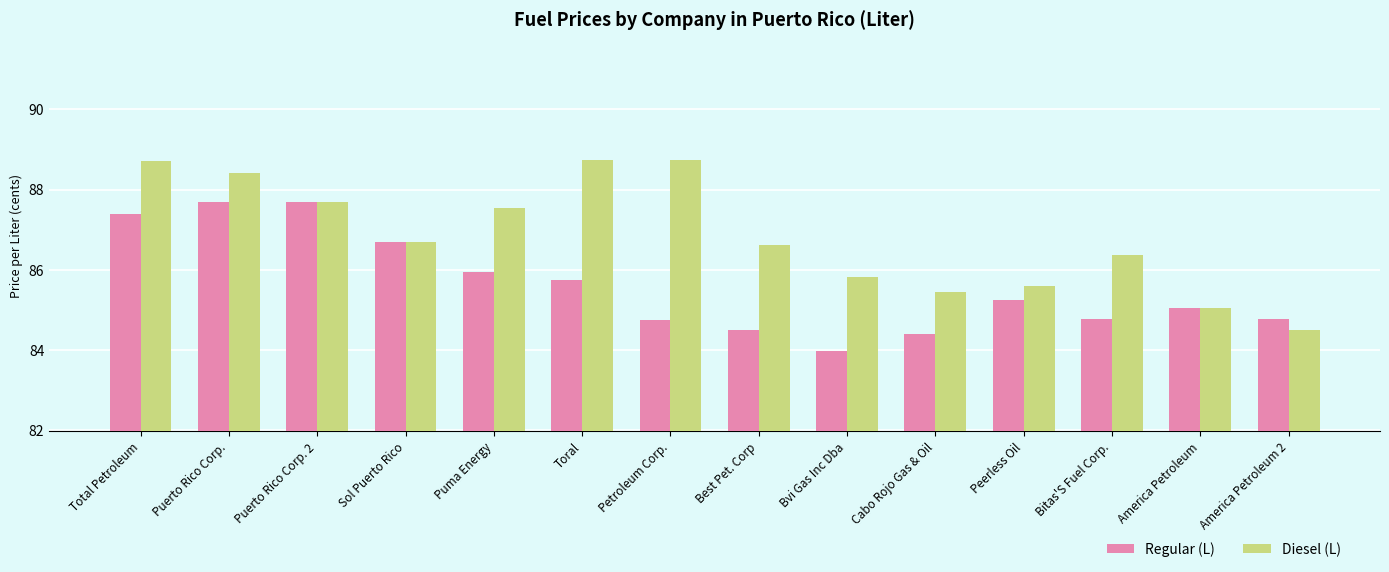

What position from the right is America Petroleum 2?

1